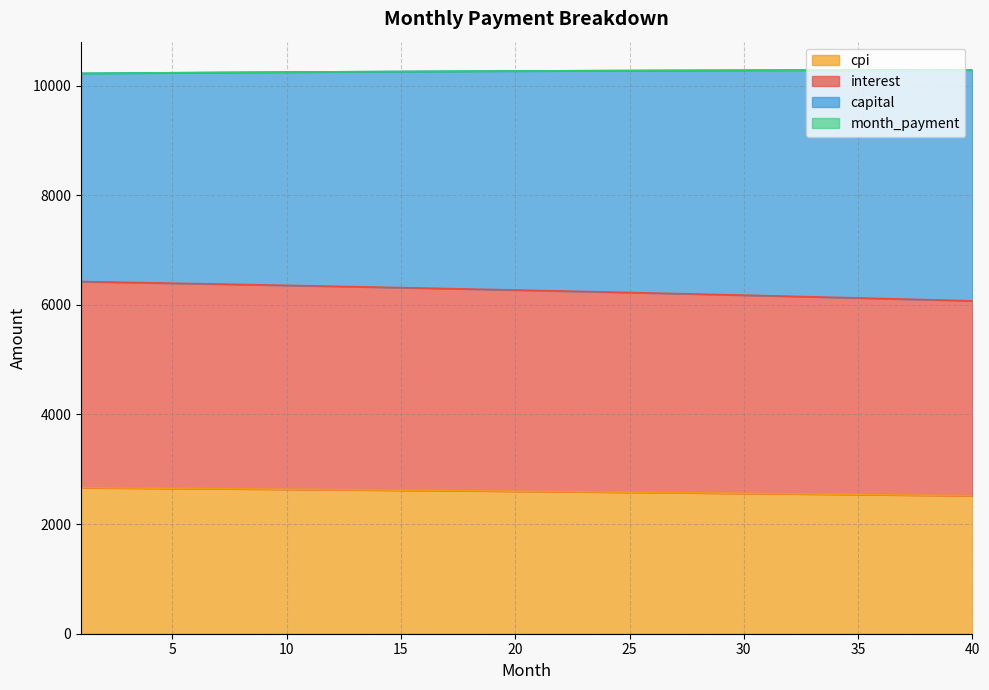

How many lines are shown in the chart?

4